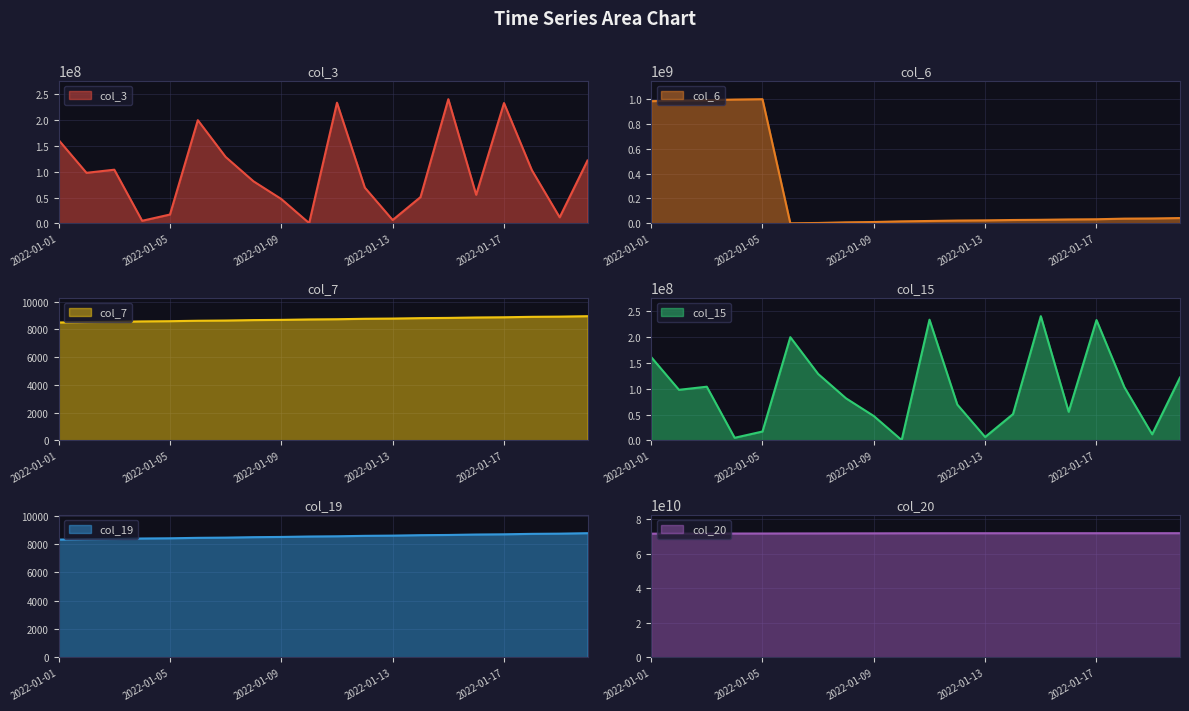

Count the number of data series in this chart.

6